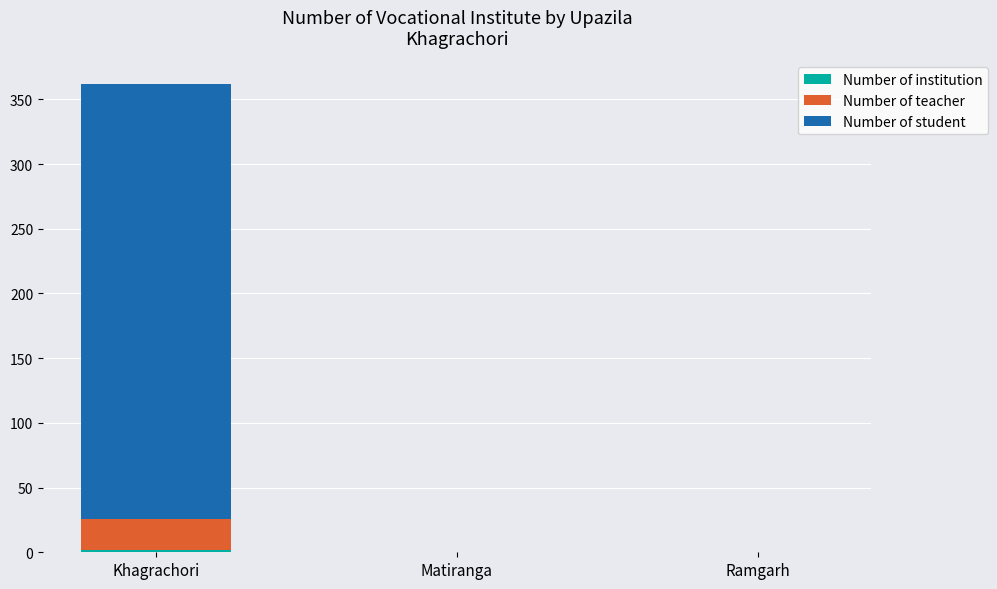

At which category is the sum across all series the highest?

Khagrachori